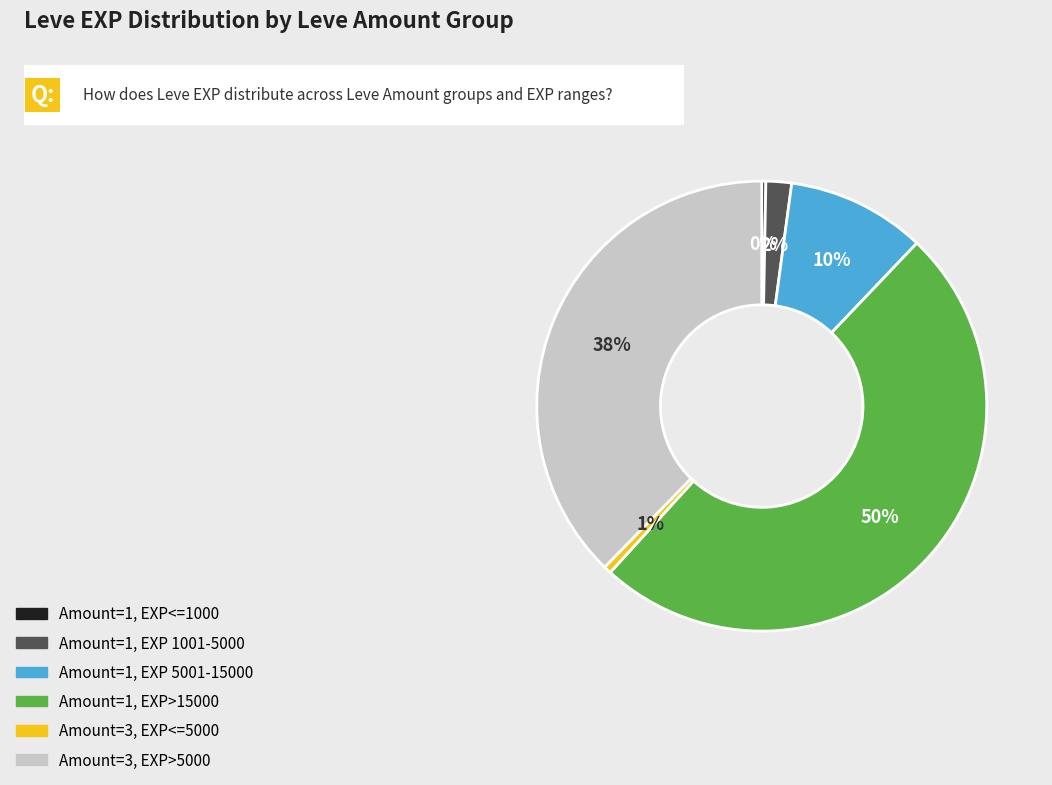

To the nearest percent, what is the average slice percentage?

17%